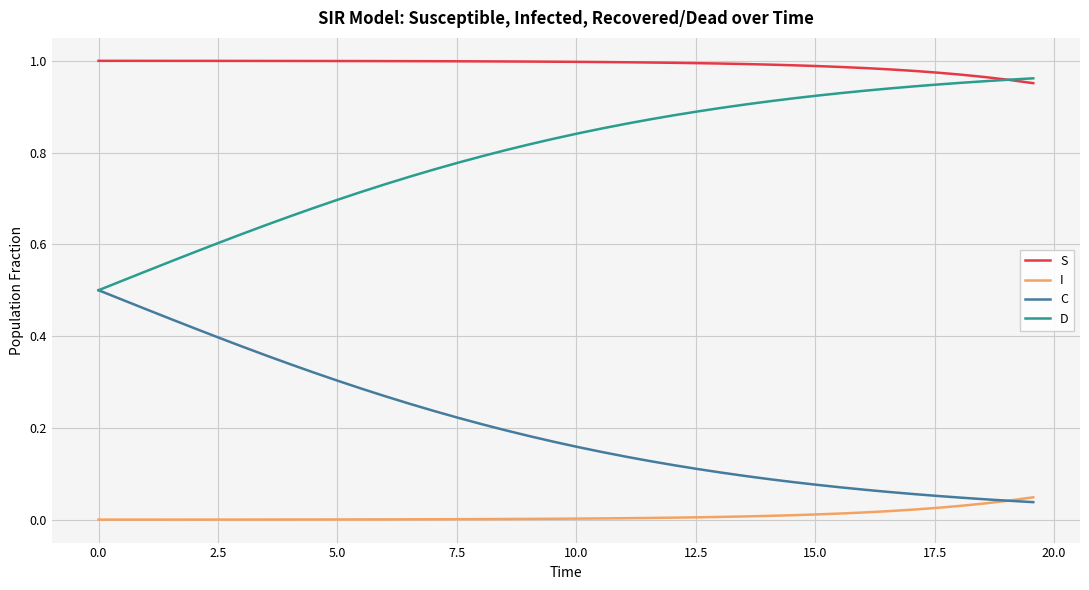

Which series has the largest total across all categories?

S